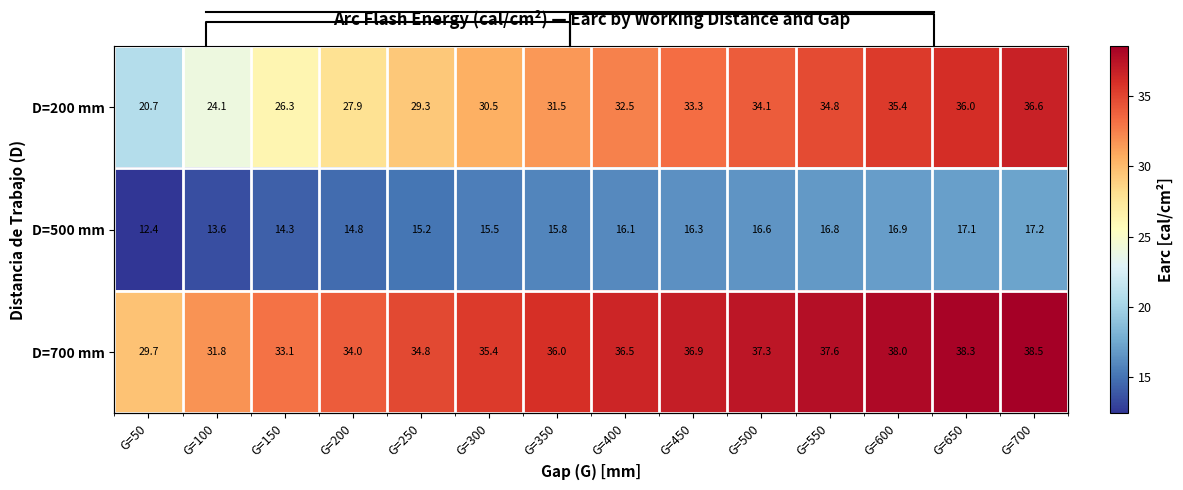

What is the maximum value for D=500 mm?

17.2